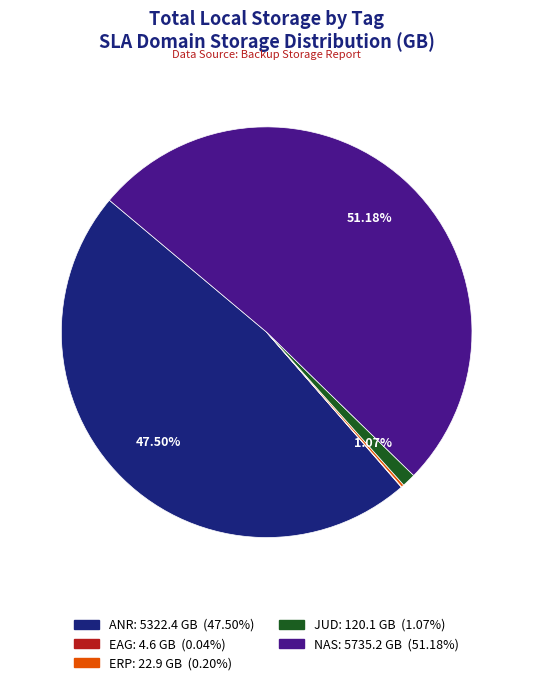

Is there a majority slice in this chart?

Yes